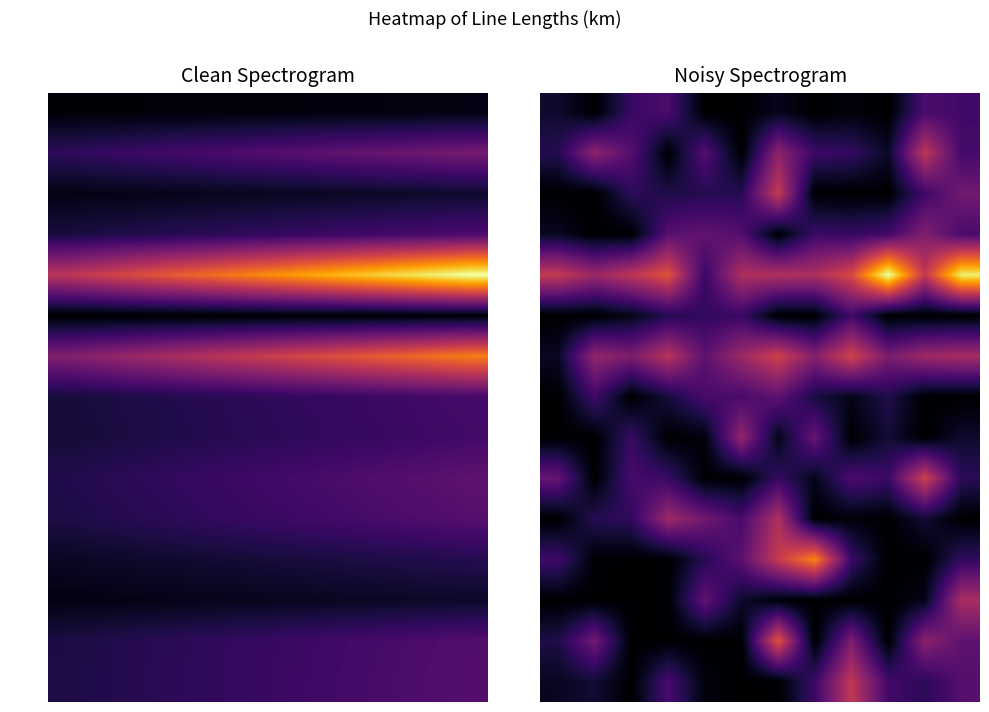

Count the number of categories in the chart.

12